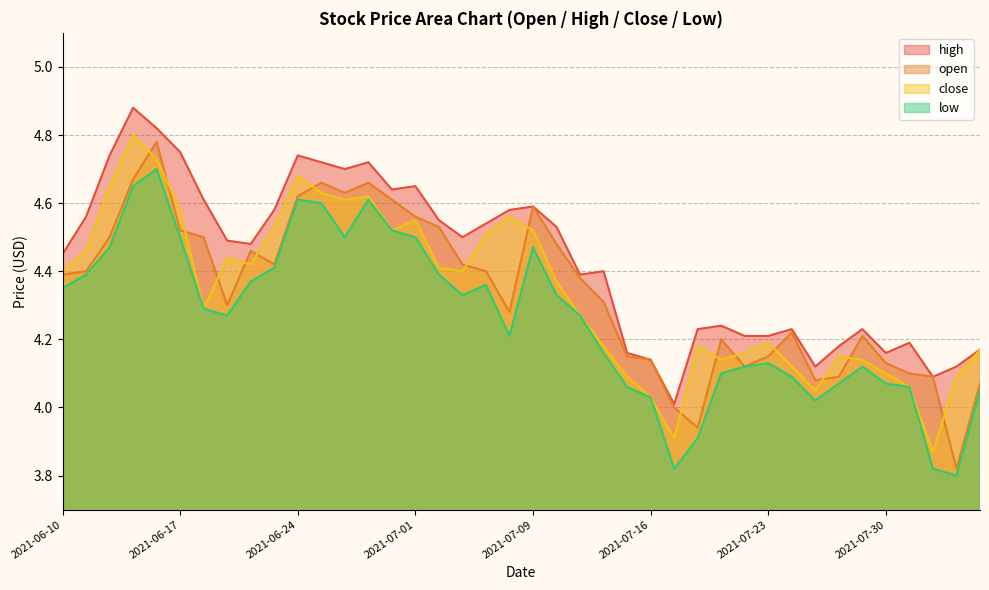

How many interior local peaks does the open series have?

8